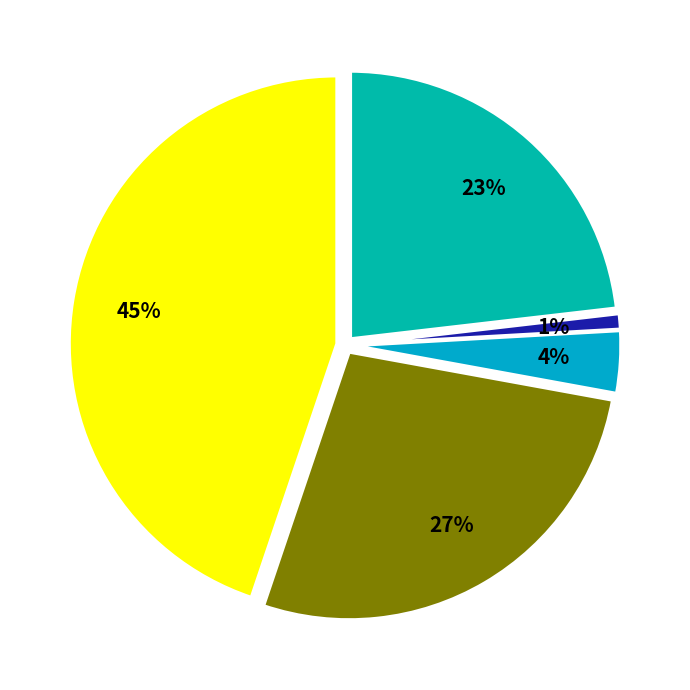

Count the number of slices in the pie.

5